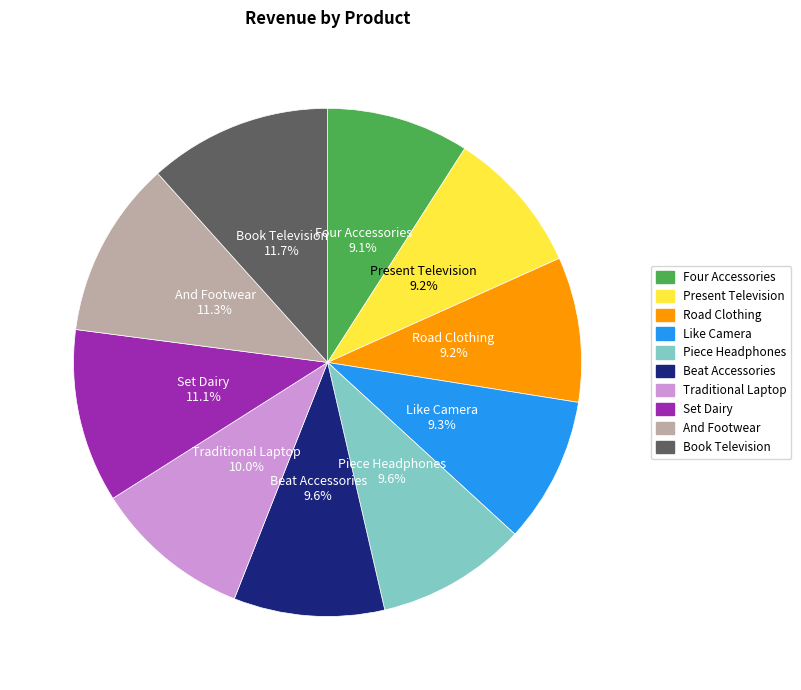

To the nearest percent, what portion does Piece Headphones represent?

10%